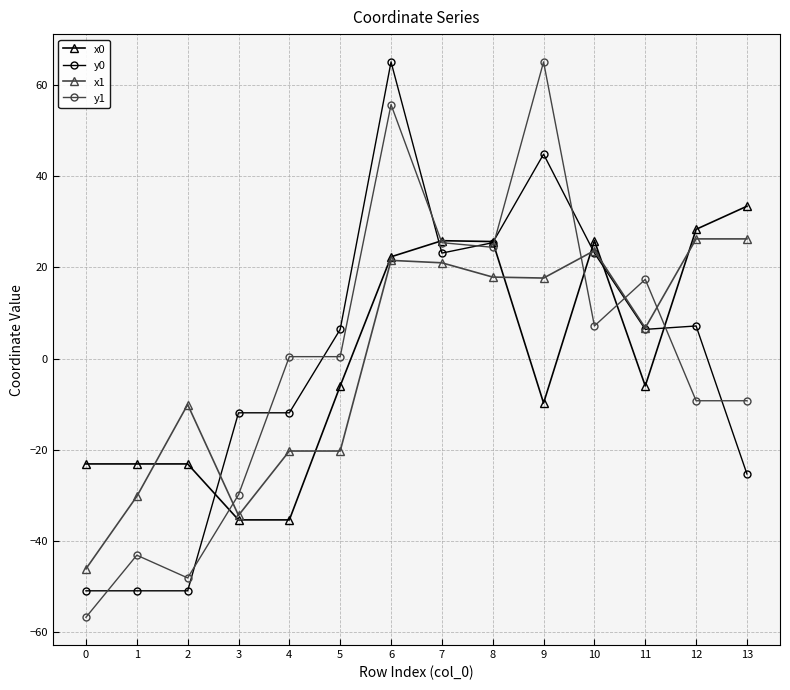

How many times do x0 and y0 cross each other?

6